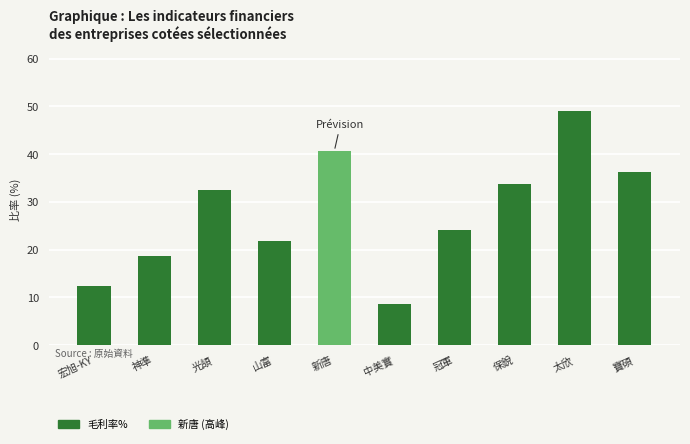

Does the chart contain stacked bars?

No